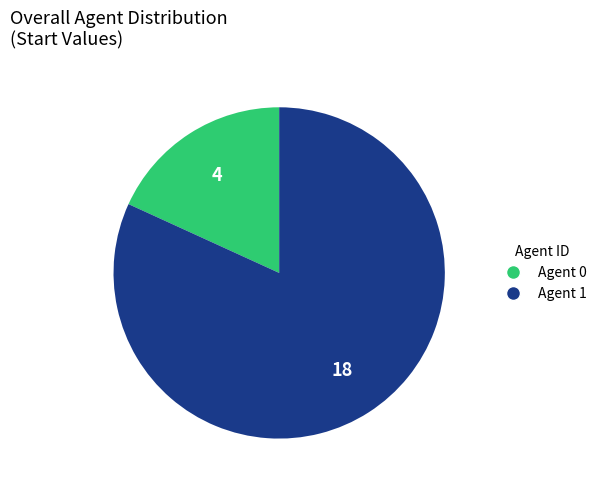

Does any single category account for the majority?

Yes